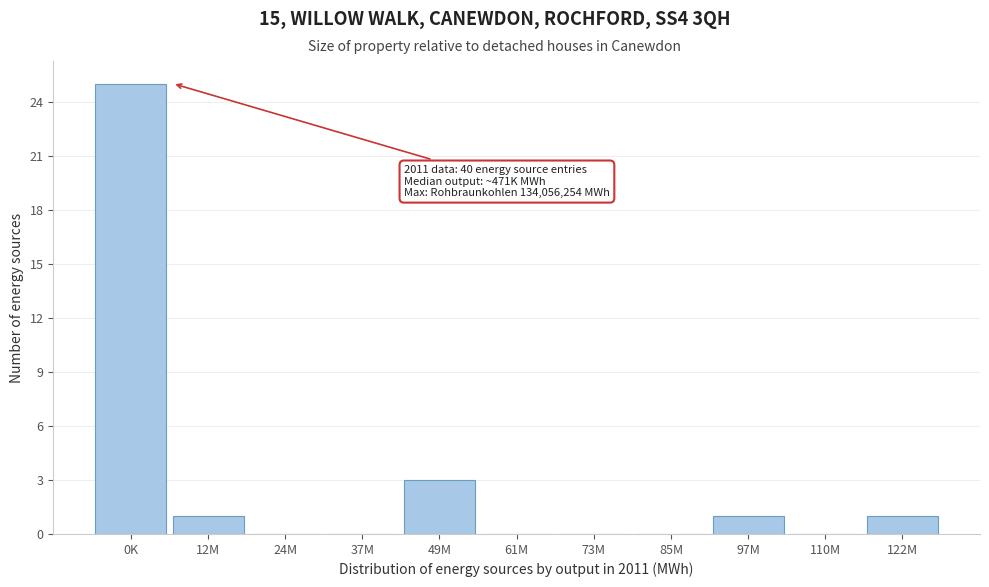

Reading left to right, what are all the values shown in this chart?

0K=25	12M=1	24M=0	37M=0	49M=3	61M=0	73M=0	85M=0	97M=1	110M=0	122M=1